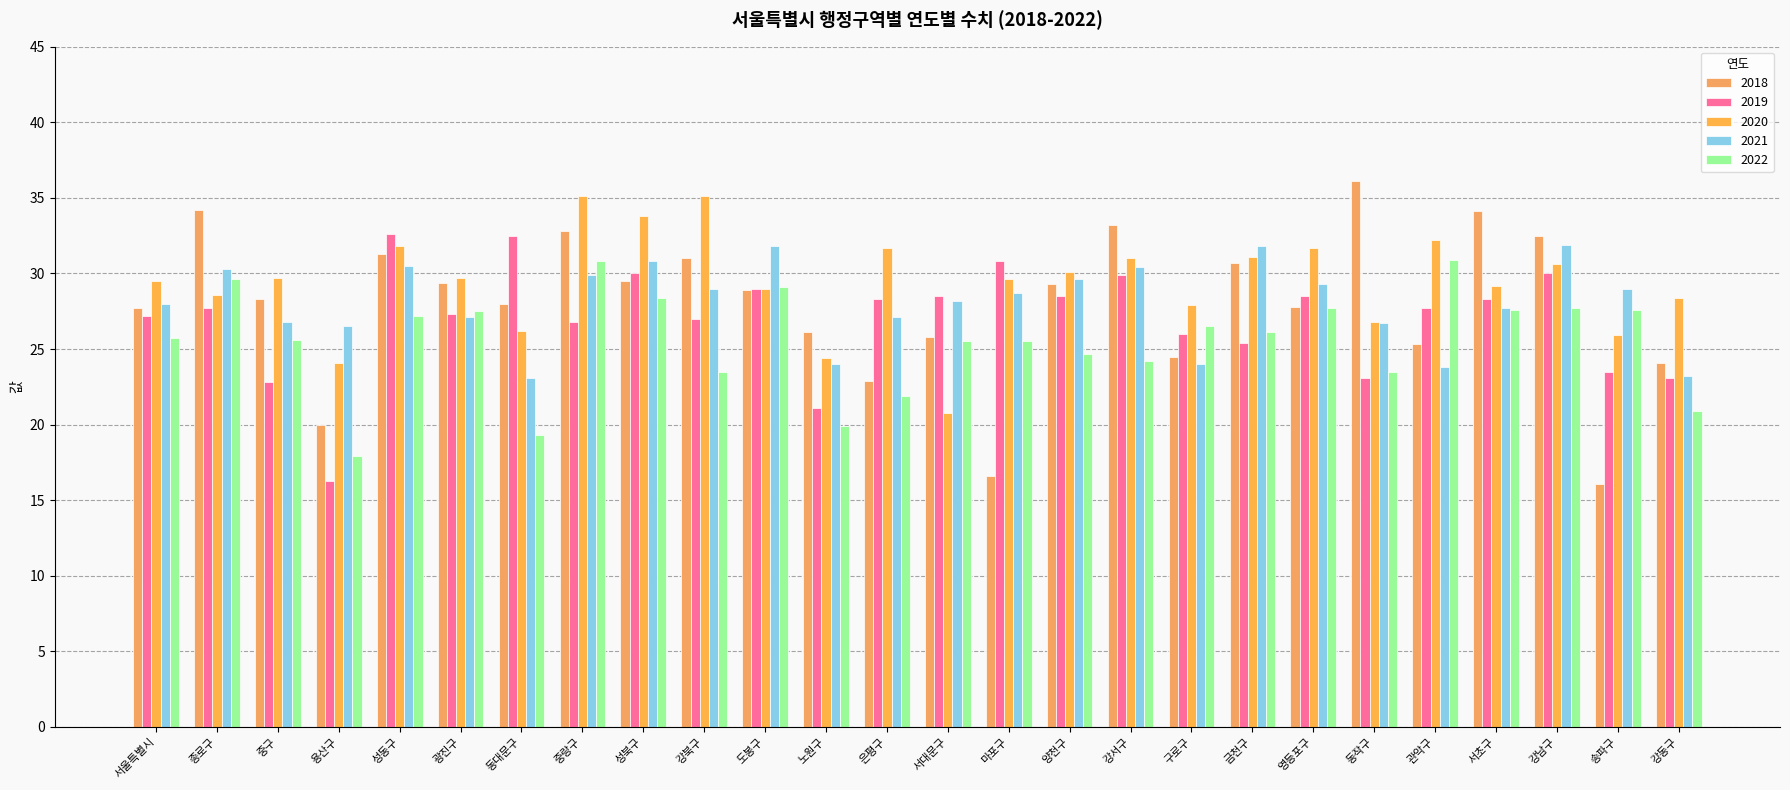

How many data points does each series have?

26